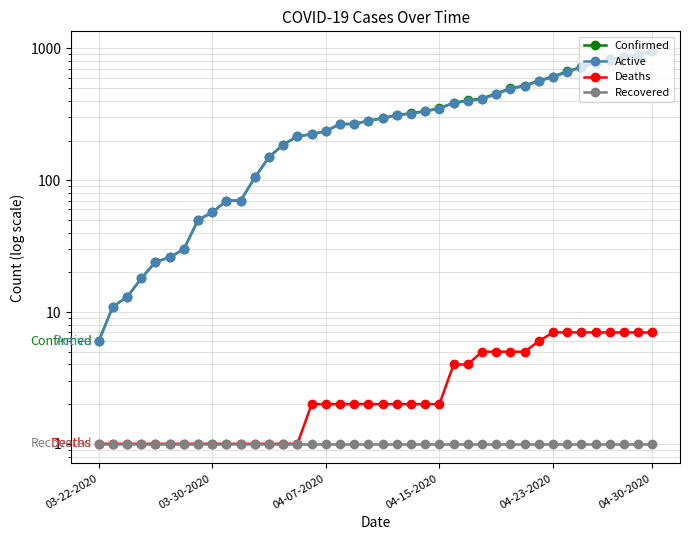

What is the sum of all Confirmed values?

13506